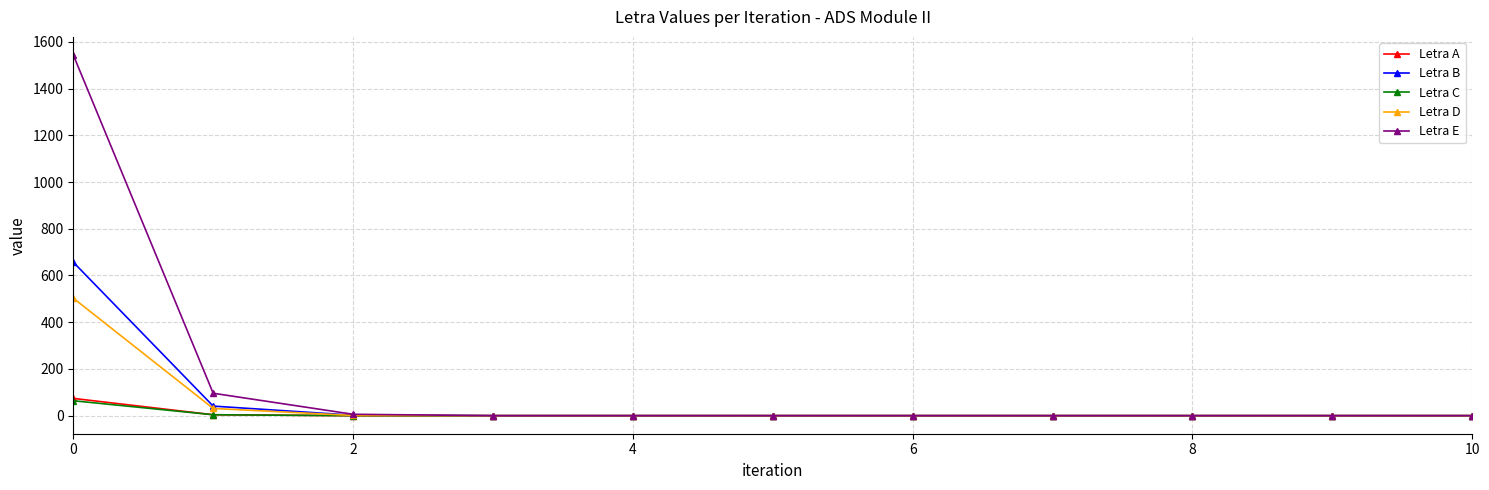

What is the highest value of the Letra A series?

74